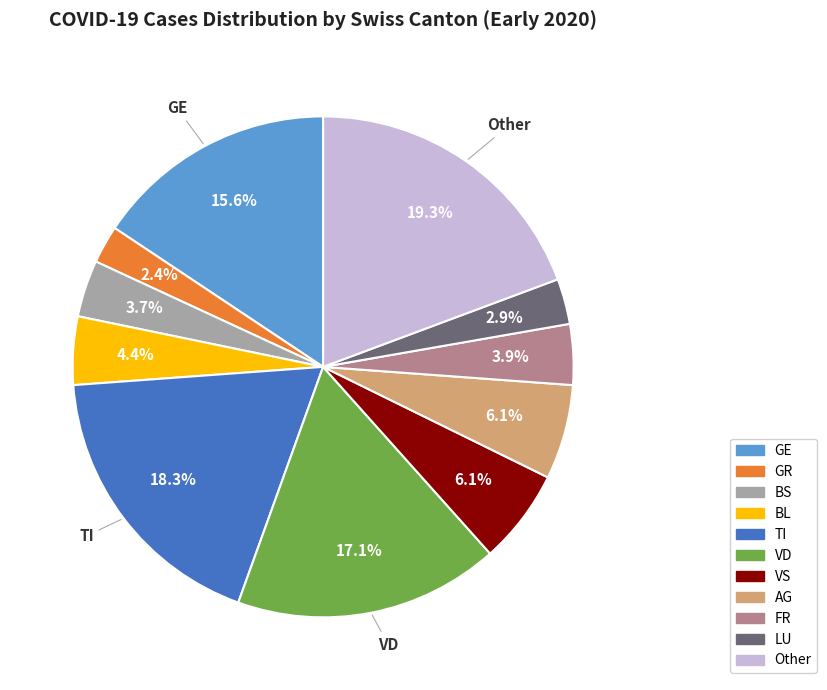

Which category has the biggest portion of the pie?

Other